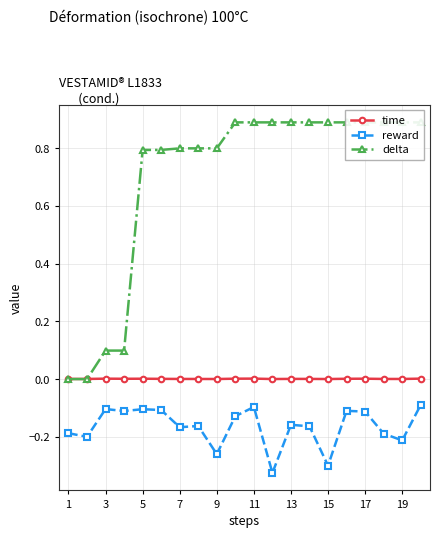

True or false: time and reward intersect in this chart.

False